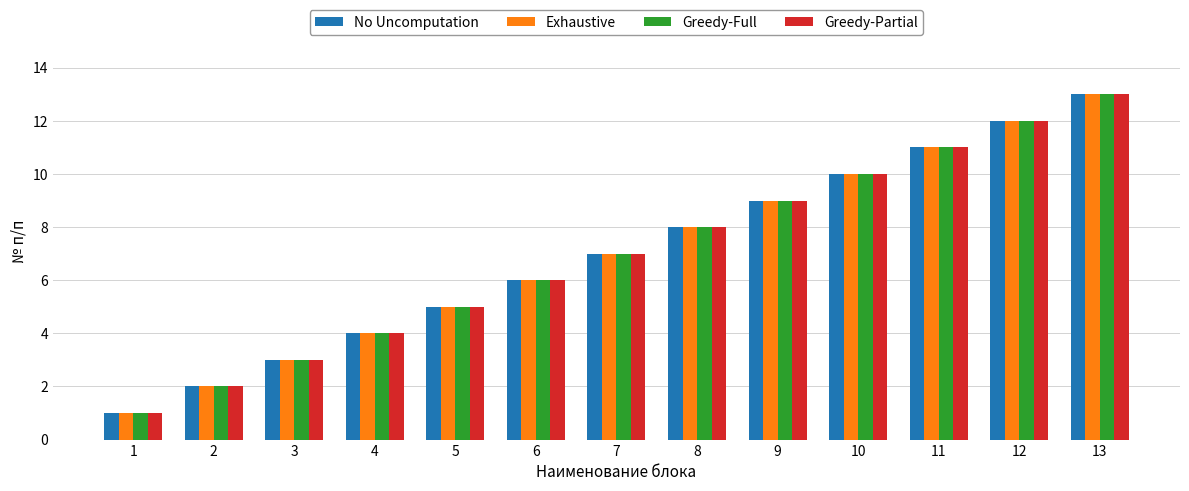

True or false: No Uncomputation has a value of 1 at 4.

False